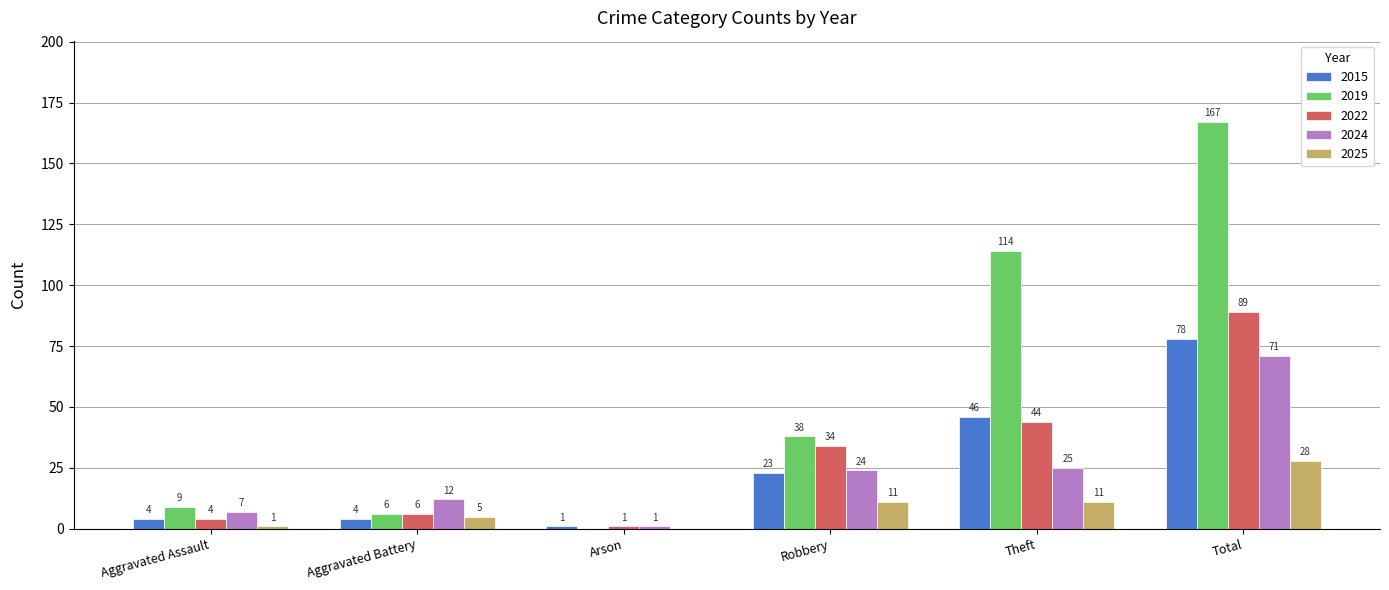

Reading left to right, what are all the values shown in this chart?

2015: Aggravated Assault=4	Aggravated Battery=4	Arson=1	Robbery=23	Theft=46	Total=78
2019: Aggravated Assault=9	Aggravated Battery=6	Arson=0	Robbery=38	Theft=114	Total=167
2022: Aggravated Assault=4	Aggravated Battery=6	Arson=1	Robbery=34	Theft=44	Total=89
2024: Aggravated Assault=7	Aggravated Battery=12	Arson=1	Robbery=24	Theft=25	Total=71
2025: Aggravated Assault=1	Aggravated Battery=5	Arson=0	Robbery=11	Theft=11	Total=28